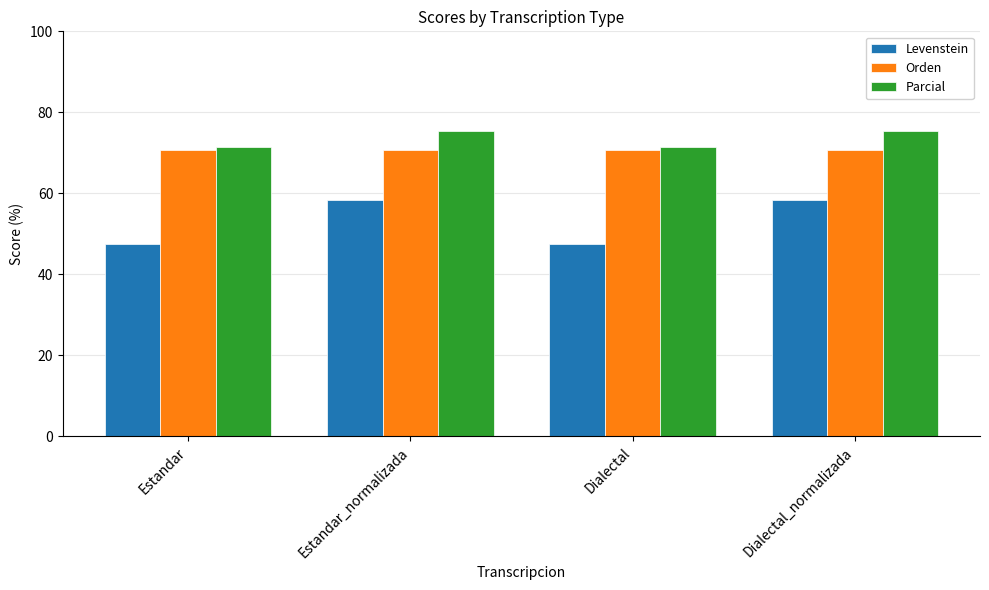

How many bars are there in each group?

3